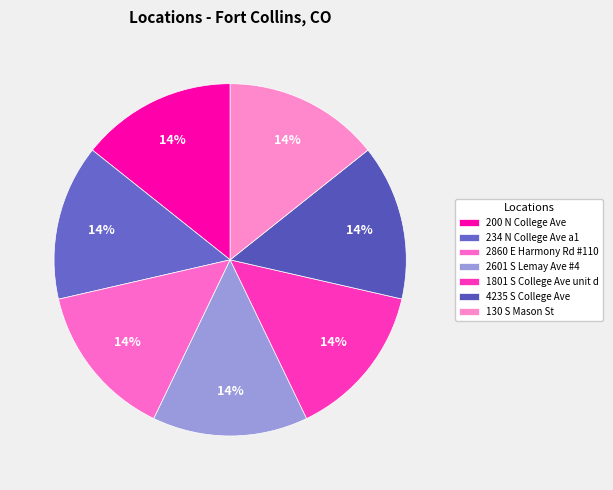

How many slices are in this pie chart?

7